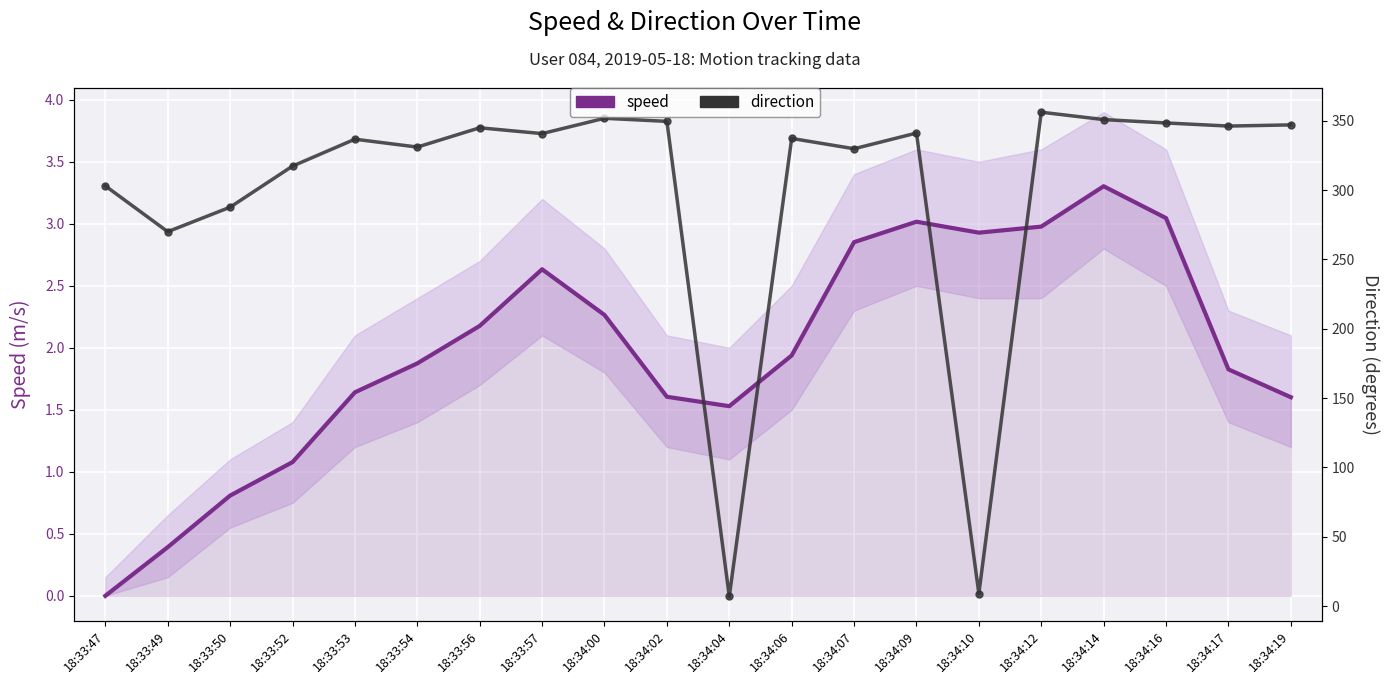

At which category is the sum across all series the highest?

18:34:12